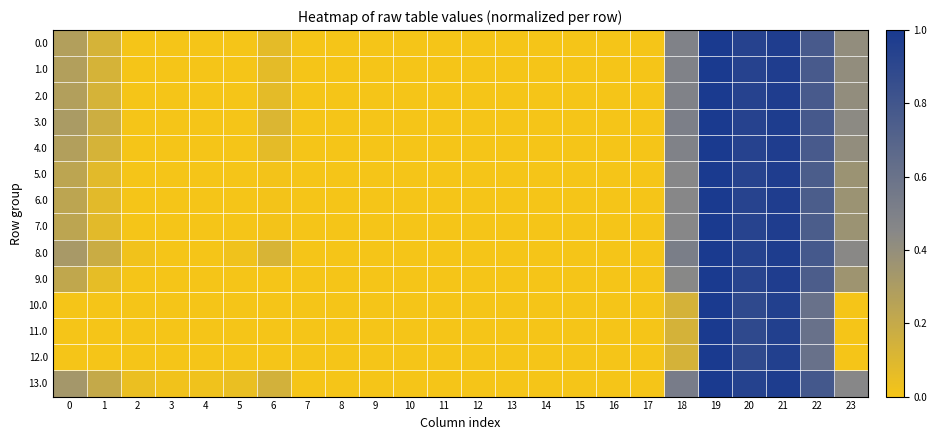

Reading left to right, transcribe all the data shown in this chart.

0.0: 0=0.3	1=0.1	2=0.0	3=0.0	4=0.0	5=0.0	6=0.1	7=0.0	8=0.0	9=0.0	10=0.0	11=0.0	12=0.0	13=0.0	14=0.0	15=0.0	16=0.0	17=0.0	18=0.5	19=1.0	20=0.9	21=1.0	22=0.8	23=0.4
1.0: 0=0.3	1=0.1	2=0.0	3=0.0	4=0.0	5=0.0	6=0.1	7=0.0	8=0.0	9=0.0	10=0.0	11=0.0	12=0.0	13=0.0	14=0.0	15=0.0	16=0.0	17=0.0	18=0.5	19=1.0	20=0.9	21=1.0	22=0.8	23=0.4
2.0: 0=0.3	1=0.1	2=0.0	3=0.0	4=0.0	5=0.0	6=0.1	7=0.0	8=0.0	9=0.0	10=0.0	11=0.0	12=0.0	13=0.0	14=0.0	15=0.0	16=0.0	17=0.0	18=0.5	19=1.0	20=0.9	21=1.0	22=0.8	23=0.4
3.0: 0=0.3	1=0.2	2=0.0	3=0.0	4=0.0	5=0.0	6=0.1	7=0.0	8=0.0	9=0.0	10=0.0	11=0.0	12=0.0	13=0.0	14=0.0	15=0.0	16=0.0	17=0.0	18=0.5	19=1.0	20=0.9	21=1.0	22=0.8	23=0.4
4.0: 0=0.3	1=0.1	2=0.0	3=0.0	4=0.0	5=0.0	6=0.1	7=0.0	8=0.0	9=0.0	10=0.0	11=0.0	12=0.0	13=0.0	14=0.0	15=0.0	16=0.0	17=0.0	18=0.5	19=1.0	20=0.9	21=1.0	22=0.8	23=0.4
5.0: 0=0.2	1=0.1	2=0.0	3=0.0	4=0.0	5=0.0	6=0.0	7=0.0	8=0.0	9=0.0	10=0.0	11=0.0	12=0.0	13=0.0	14=0.0	15=0.0	16=0.0	17=0.0	18=0.5	19=1.0	20=0.9	21=1.0	22=0.8	23=0.4
6.0: 0=0.2	1=0.1	2=0.0	3=0.0	4=0.0	5=0.0	6=0.0	7=0.0	8=0.0	9=0.0	10=0.0	11=0.0	12=0.0	13=0.0	14=0.0	15=0.0	16=0.0	17=0.0	18=0.5	19=1.0	20=0.9	21=1.0	22=0.8	23=0.4
7.0: 0=0.2	1=0.1	2=0.0	3=0.0	4=0.0	5=0.0	6=0.0	7=0.0	8=0.0	9=0.0	10=0.0	11=0.0	12=0.0	13=0.0	14=0.0	15=0.0	16=0.0	17=0.0	18=0.5	19=1.0	20=0.9	21=1.0	22=0.8	23=0.4
8.0: 0=0.3	1=0.2	2=0.0	3=0.0	4=0.0	5=0.0	6=0.1	7=0.0	8=0.0	9=0.0	10=0.0	11=0.0	12=0.0	13=0.0	14=0.0	15=0.0	16=0.0	17=0.0	18=0.5	19=1.0	20=0.9	21=1.0	22=0.8	23=0.4
9.0: 0=0.2	1=0.1	2=0.0	3=0.0	4=0.0	5=0.0	6=0.0	7=0.0	8=0.0	9=0.0	10=0.0	11=0.0	12=0.0	13=0.0	14=0.0	15=0.0	16=0.0	17=0.0	18=0.4	19=1.0	20=0.9	21=1.0	22=0.7	23=0.4
10.0: 0=0.0	1=0.0	2=0.0	3=0.0	4=0.0	5=0.0	6=0.0	7=0.0	8=0.0	9=0.0	10=0.0	11=0.0	12=0.0	13=0.0	14=0.0	15=0.0	16=0.0	17=0.0	18=0.1	19=1.0	20=0.9	21=1.0	22=0.6	23=0.0
11.0: 0=0.0	1=0.0	2=0.0	3=0.0	4=0.0	5=0.0	6=0.0	7=0.0	8=0.0	9=0.0	10=0.0	11=0.0	12=0.0	13=0.0	14=0.0	15=0.0	16=0.0	17=0.0	18=0.1	19=1.0	20=0.9	21=1.0	22=0.6	23=0.0
12.0: 0=0.0	1=0.0	2=0.0	3=0.0	4=0.0	5=0.0	6=0.0	7=0.0	8=0.0	9=0.0	10=0.0	11=0.0	12=0.0	13=0.0	14=0.0	15=0.0	16=0.0	17=0.0	18=0.1	19=1.0	20=0.9	21=1.0	22=0.6	23=0.0
13.0: 0=0.3	1=0.2	2=0.0	3=0.0	4=0.0	5=0.0	6=0.1	7=0.0	8=0.0	9=0.0	10=0.0	11=0.0	12=0.0	13=0.0	14=0.0	15=0.0	16=0.0	17=0.0	18=0.5	19=1.0	20=0.9	21=1.0	22=0.8	23=0.5